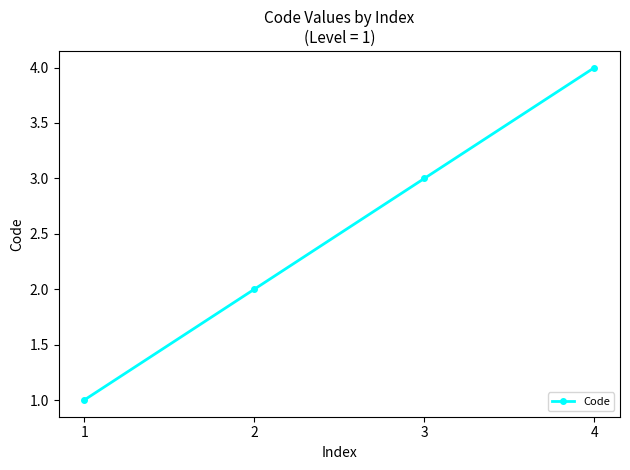

At which label is the value closest to 2?

2